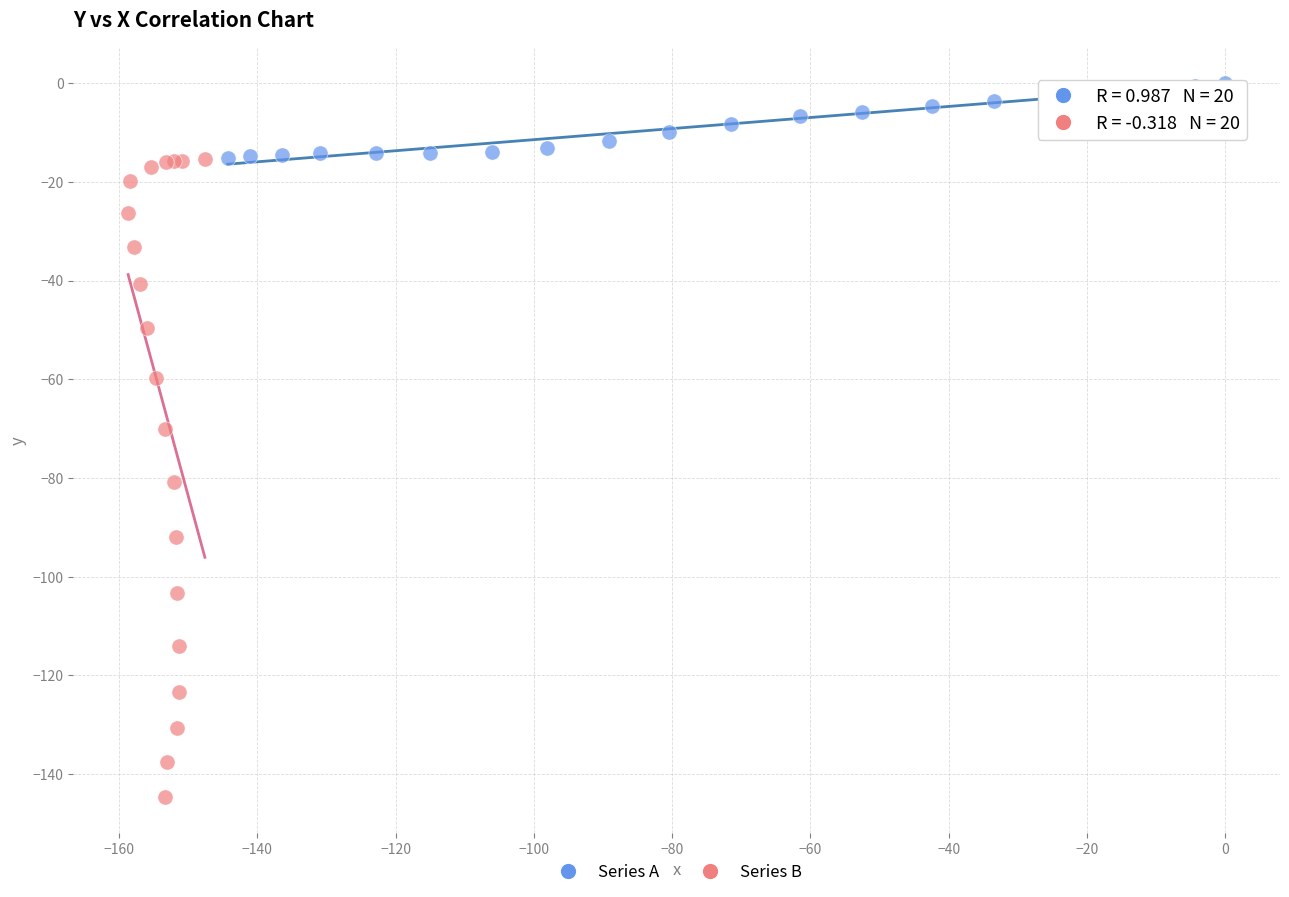

What are all the series names shown in the legend?

Series A, Series B